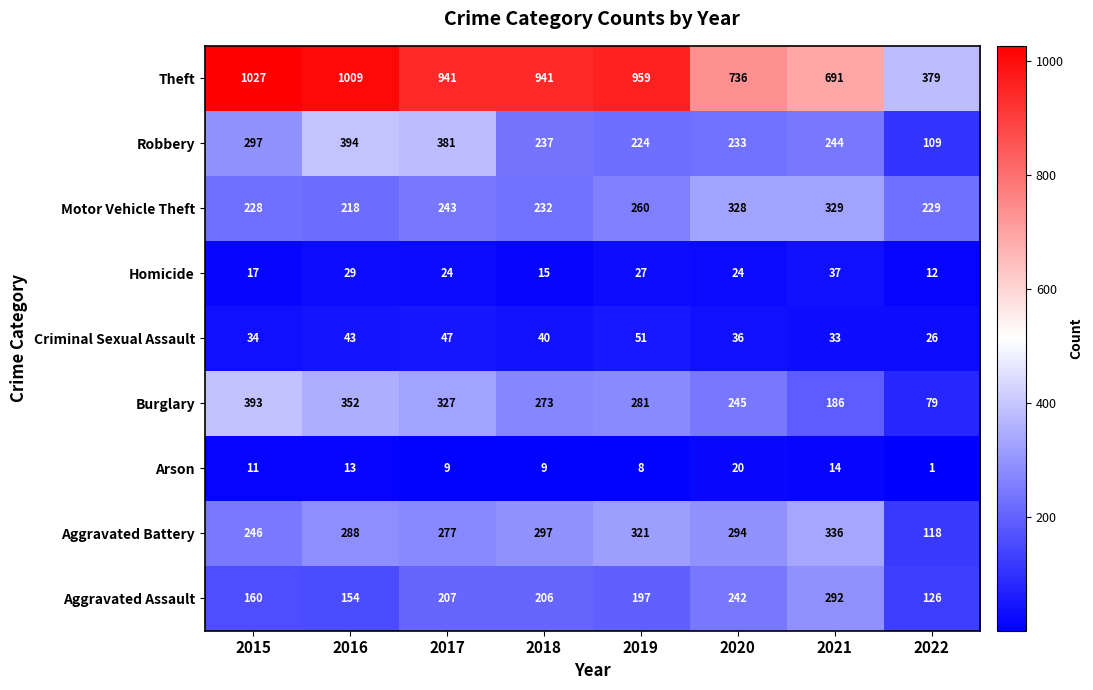

Rank the series by their maximum value, from highest to lowest.

Theft, Robbery, Burglary, Aggravated Battery, Motor Vehicle Theft, Aggravated Assault, Criminal Sexual Assault, Homicide, Arson